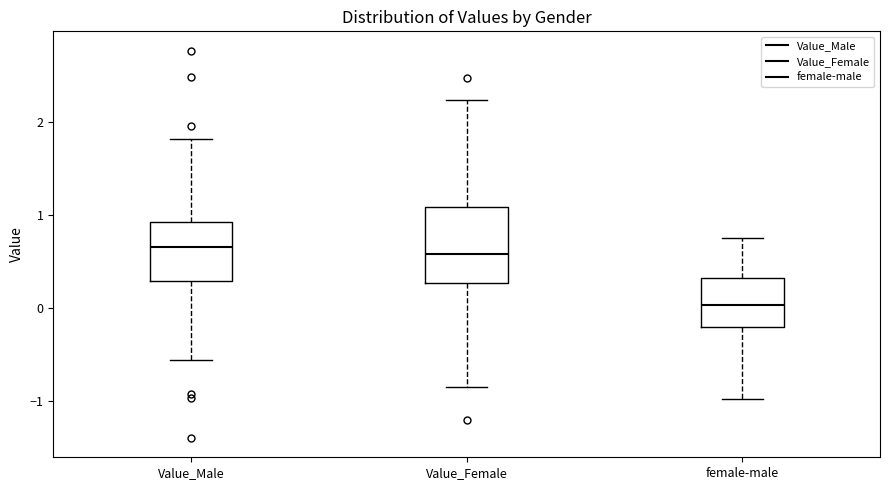

Where is the upper edge of the box for Value_Female on the y-axis? The values are not printed on the chart, so give them approximately, as read against the axis.

1.1